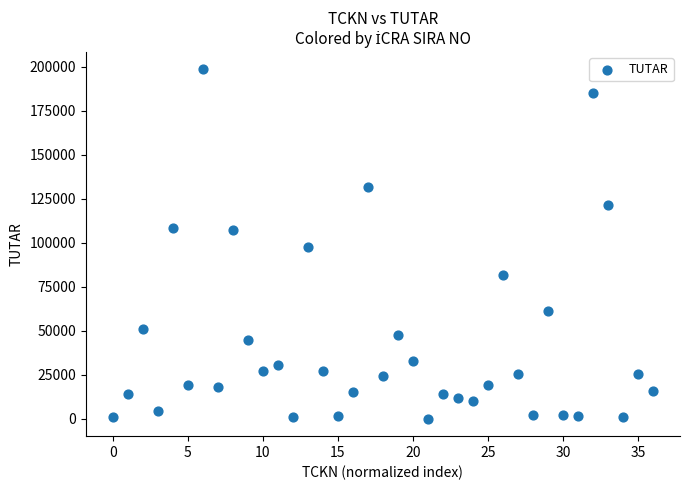

How many data points are displayed?

37